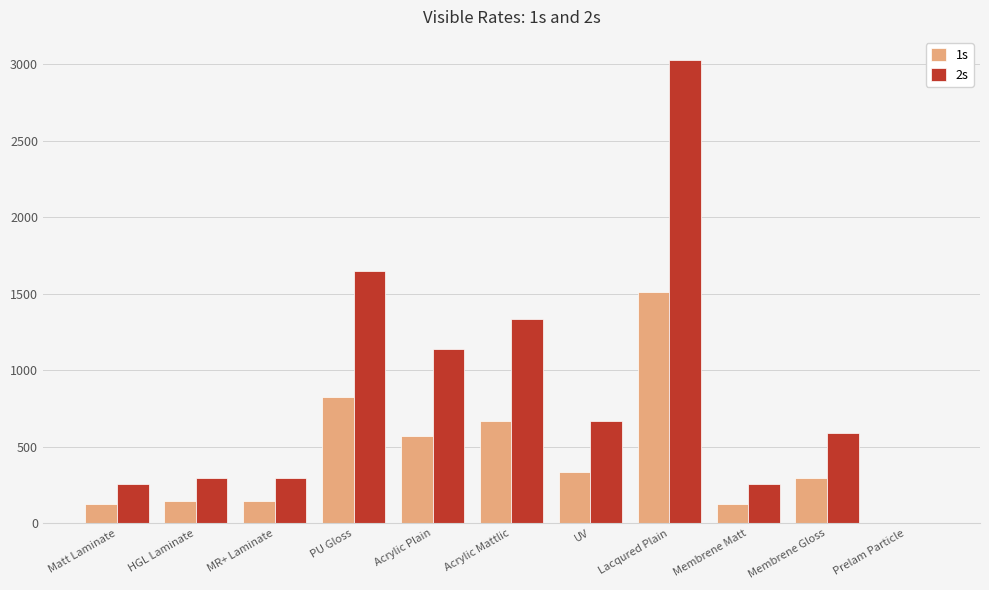

What is the spread (max minus min) of values at Acrylic Plain?

570.3